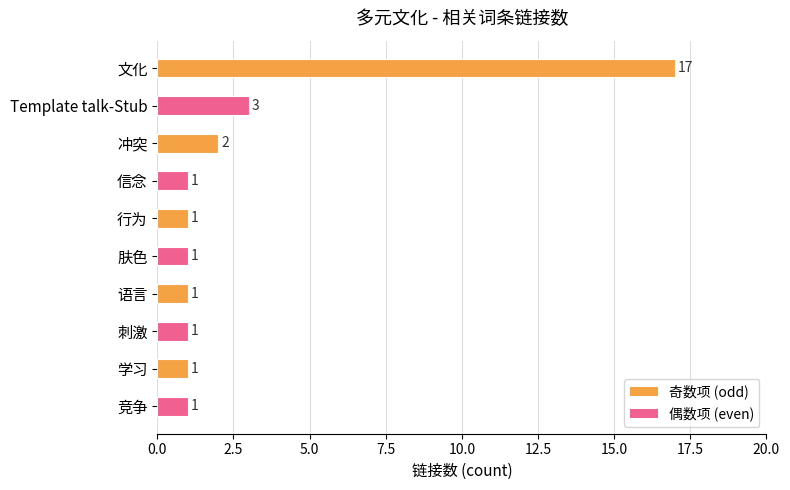

Where is the data nearest to the value 9?

Template talk-Stub